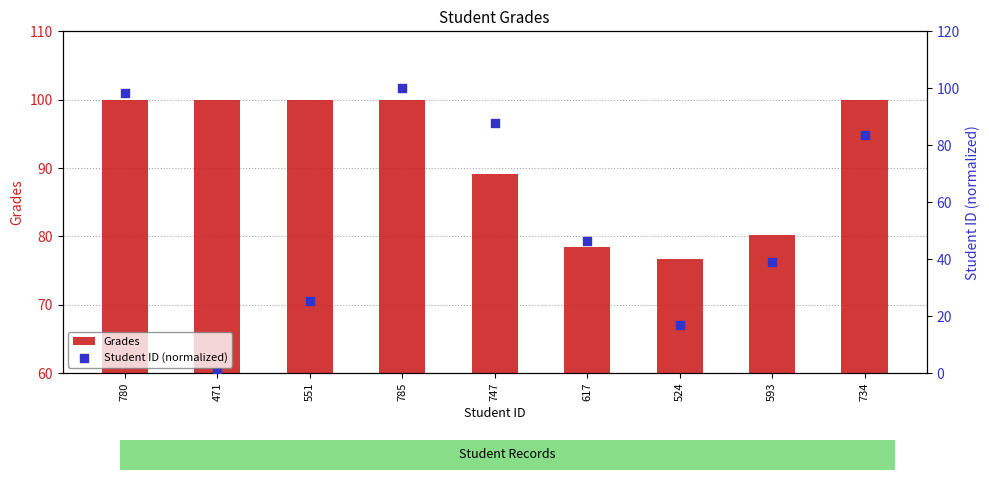

Which series has the widest spread of Y values?

Student ID (normalized)